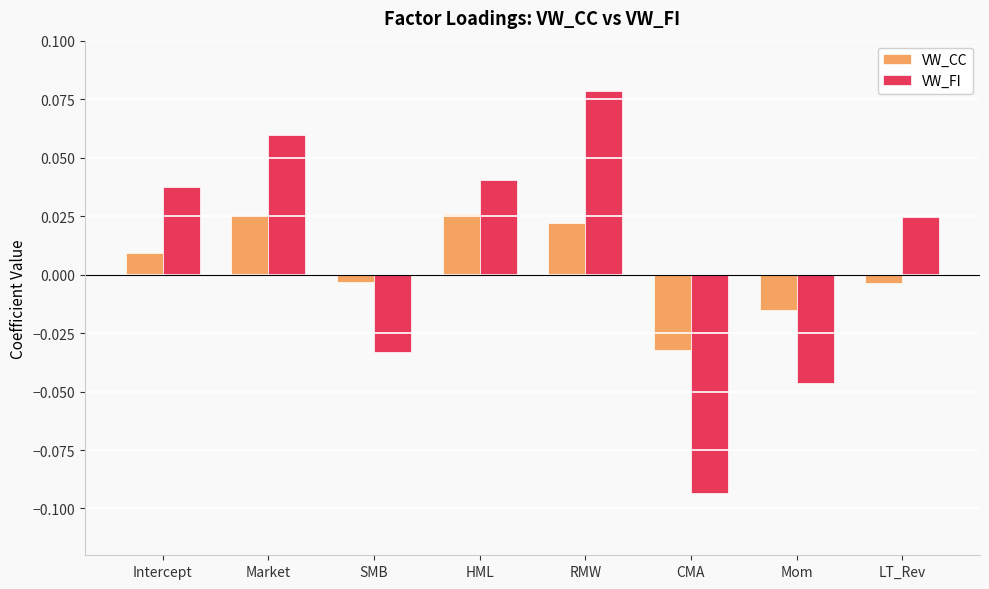

Which series changed the most between HML and LT_Rev?

VW_CC